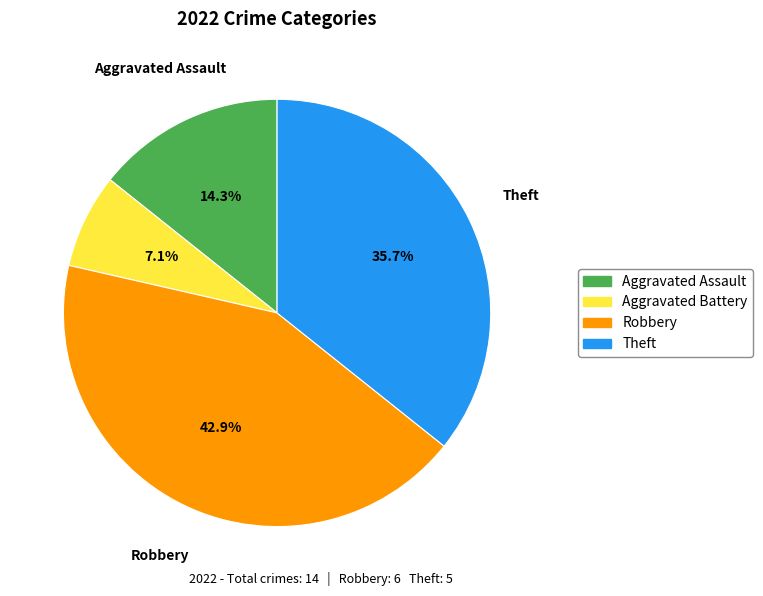

Is there a majority slice in this chart?

No